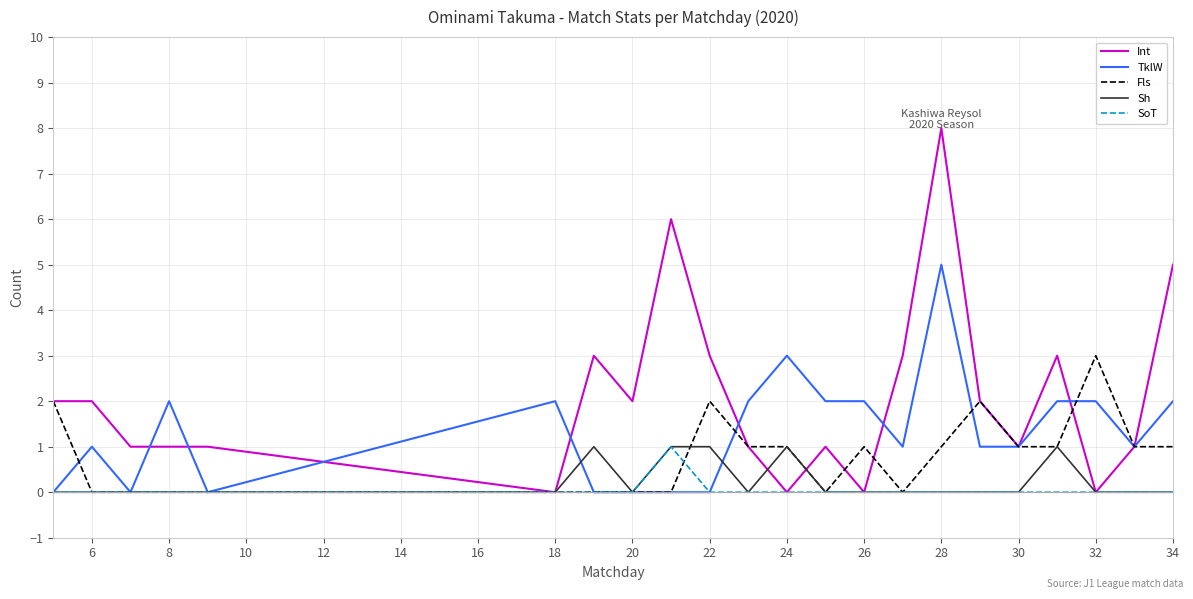

Which series has the largest total across all categories?

Int